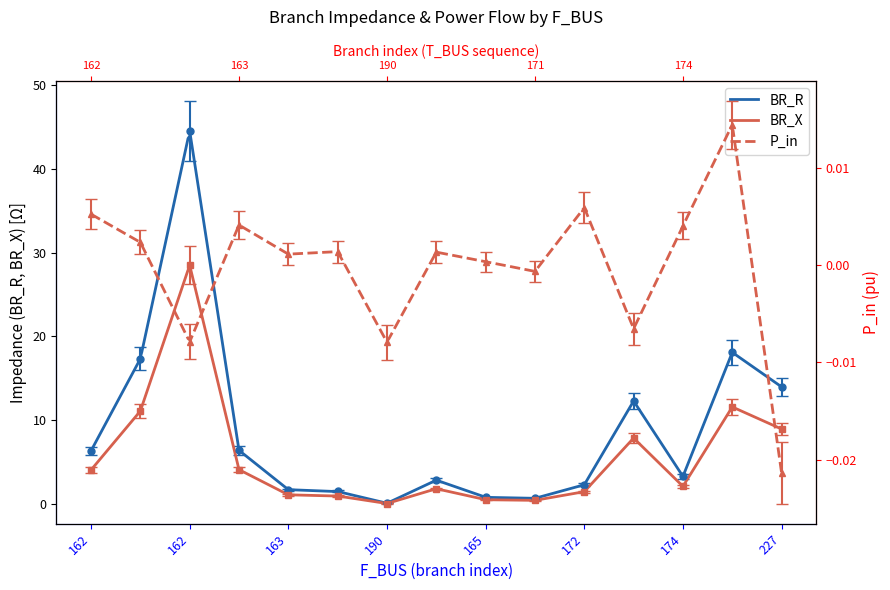

True or false: BR_R and BR_X intersect in this chart.

False